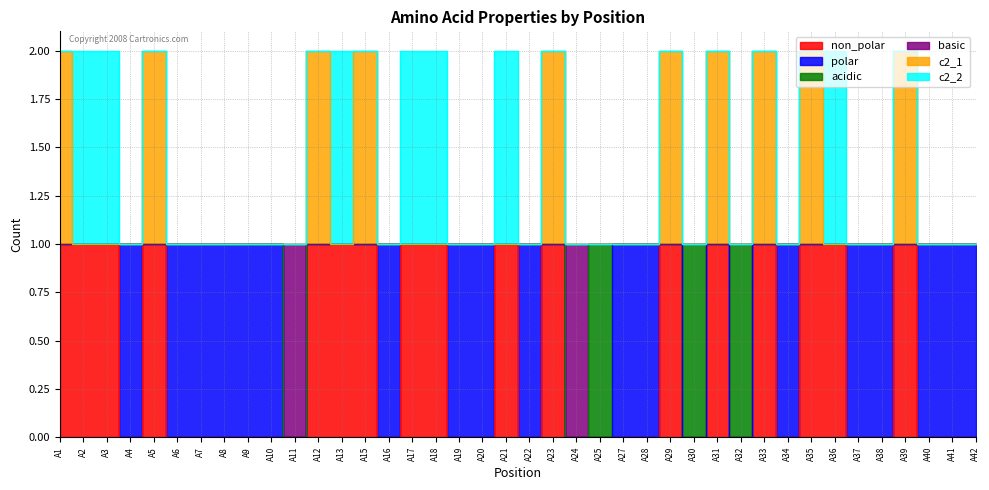

Which category has the lowest value in the basic series?

A11